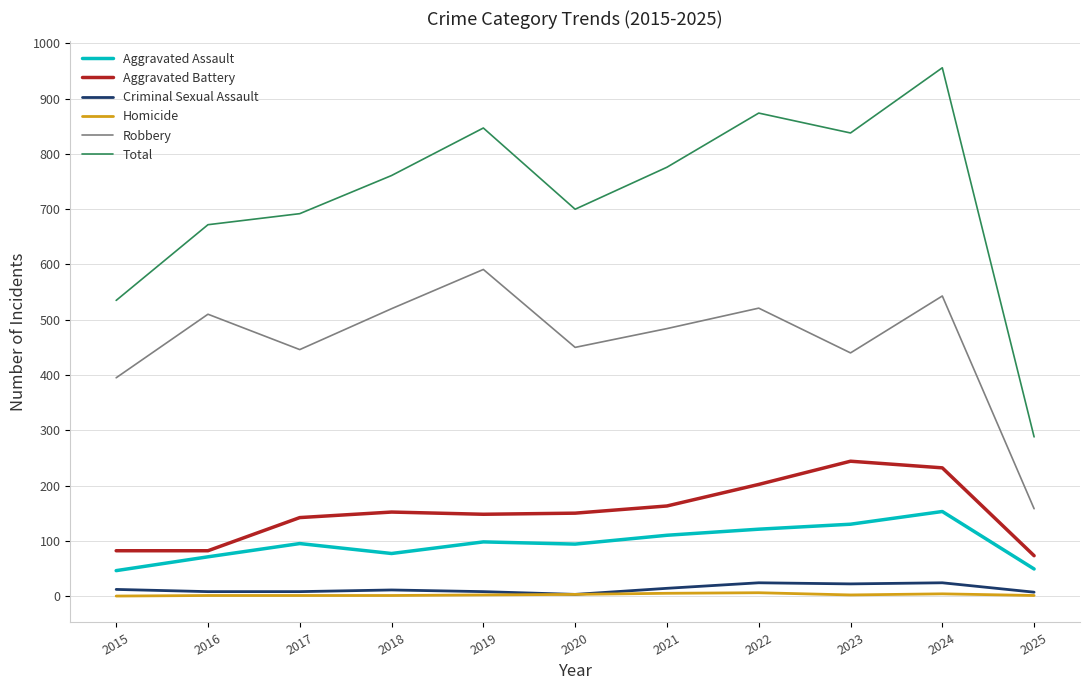

Is the value of Aggravated Assault at 2021 greater than the value of Total at 2017?

No